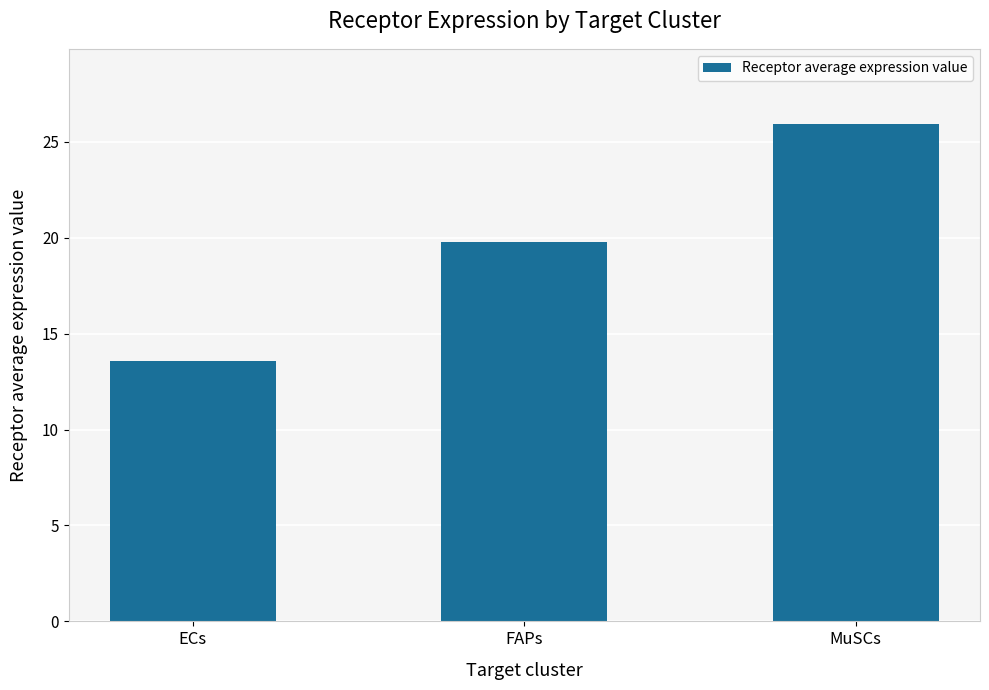

Reading left to right, list all the values displayed in this chart.

ECs=13.6	FAPs=19.8	MuSCs=26.0